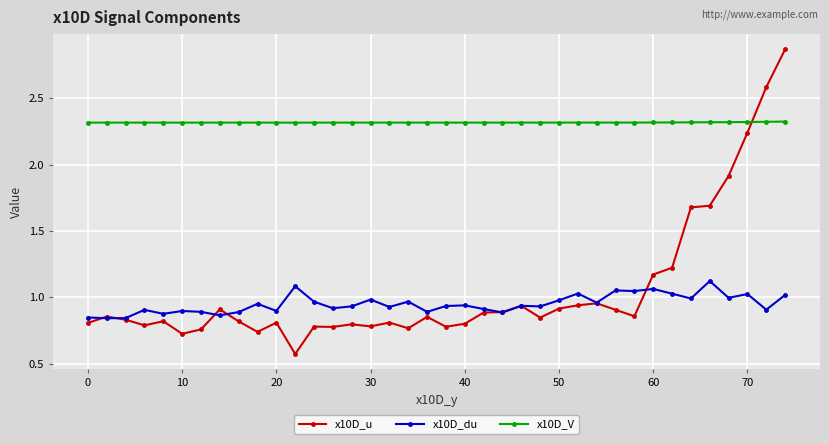

True or false: x10D_du and x10D_V cross at least once.

False